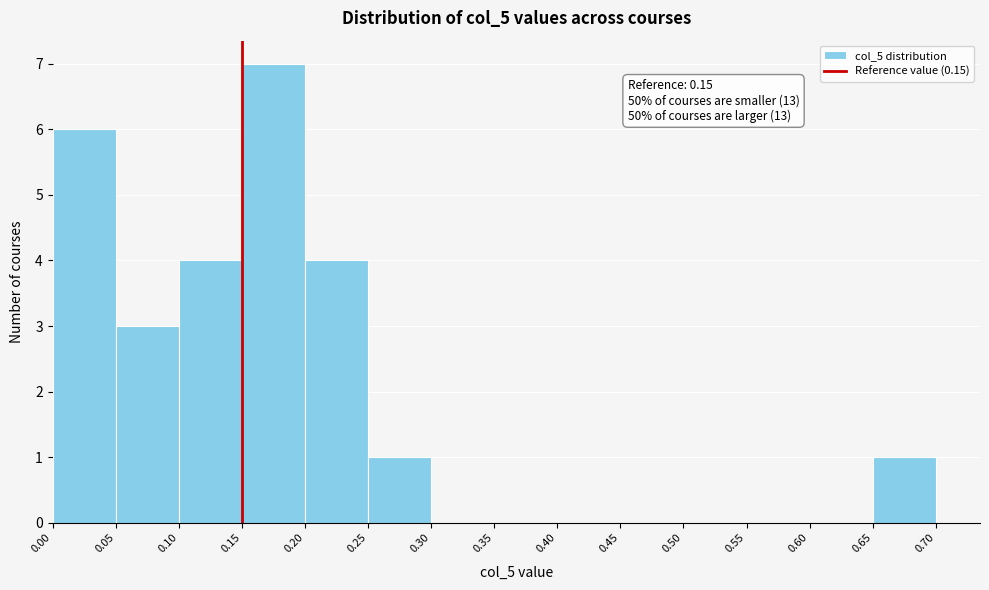

Over which range of the x-axis is the bar tallest?

0.15 to 0.20